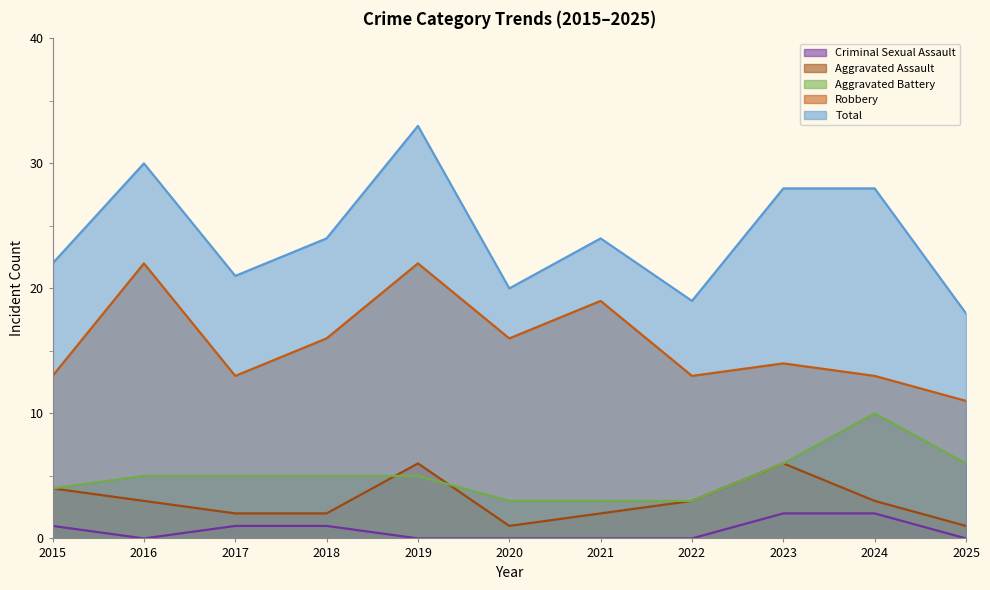

Which series has the largest range (max minus min)?

Total